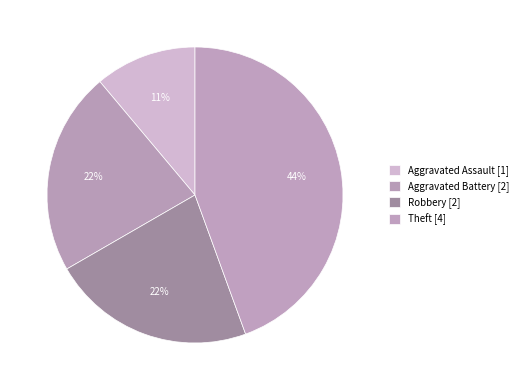

How many segments does this pie chart have?

4